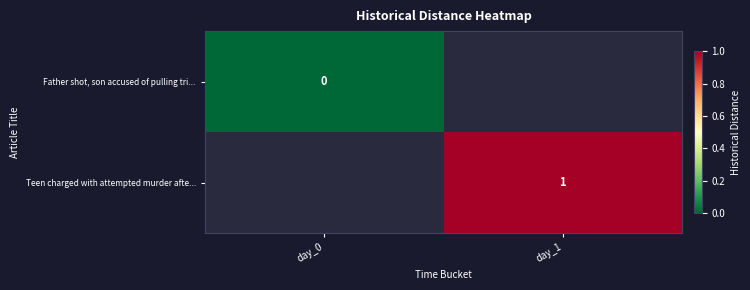

Between day_1 and day_0, which is larger?

day_0